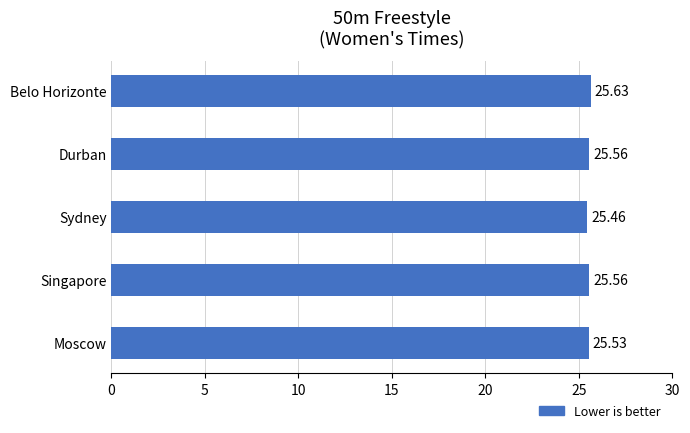

At which category does the chart reach its peak across all series?

Belo Horizonte